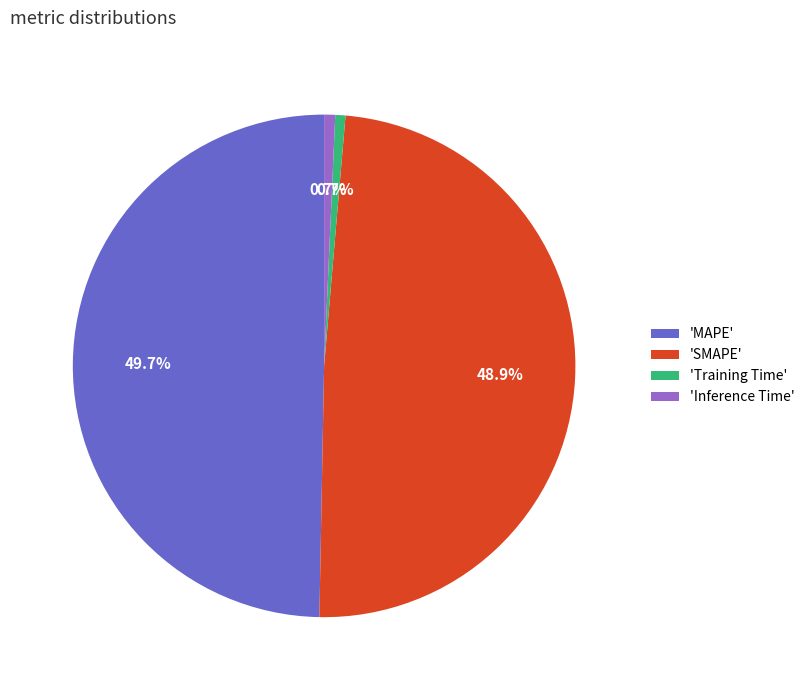

Which category has the biggest portion of the pie?

'MAPE'